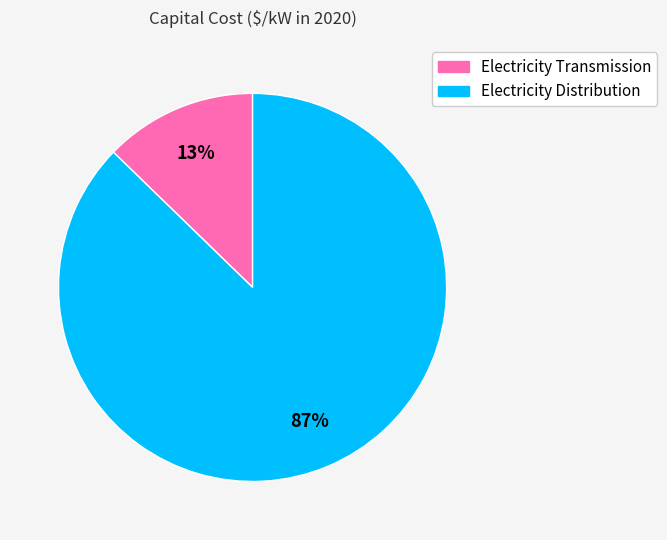

Is Electricity Transmission the majority of the pie?

No